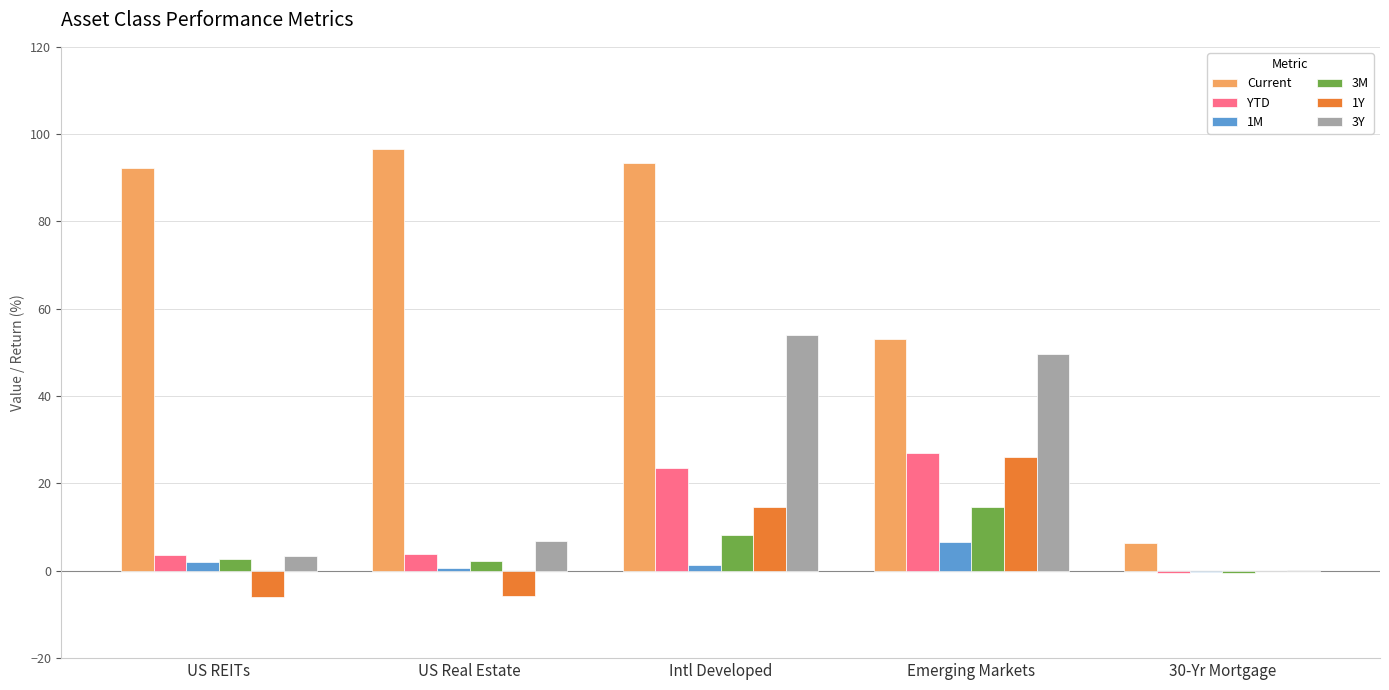

What is the greatest value displayed?

96.7